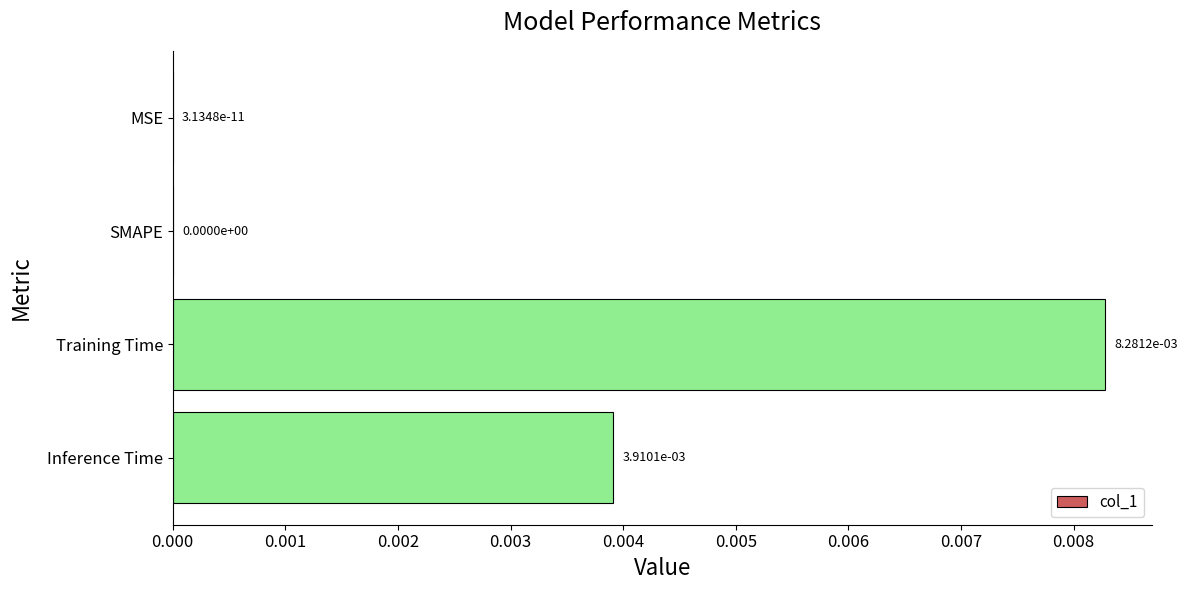

Count the number of data series in this chart.

1